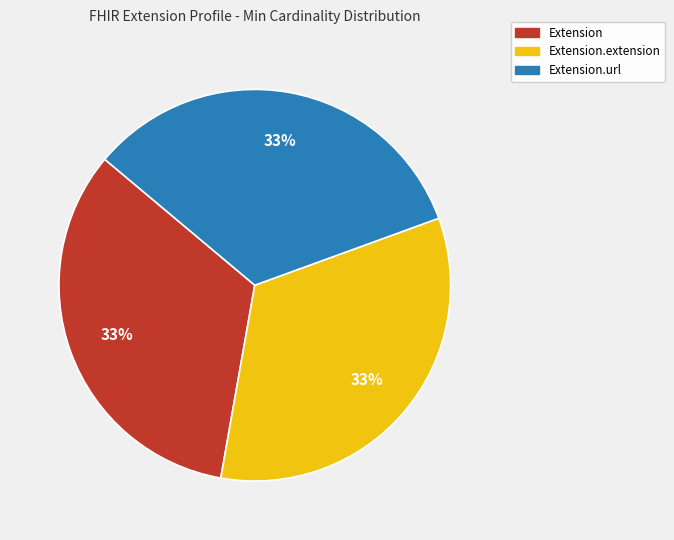

Is there a majority slice in this chart?

No